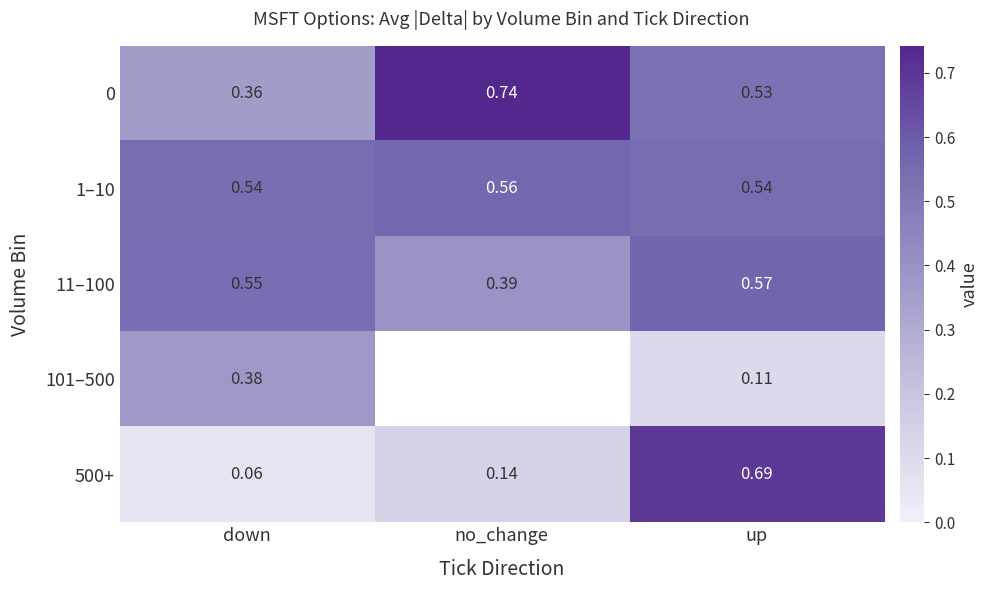

Between up and no_change, which is larger?

no_change